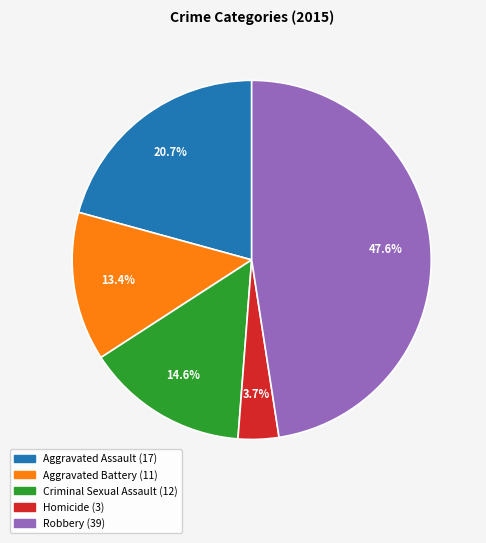

Which has a higher value, Homicide or Robbery?

Robbery